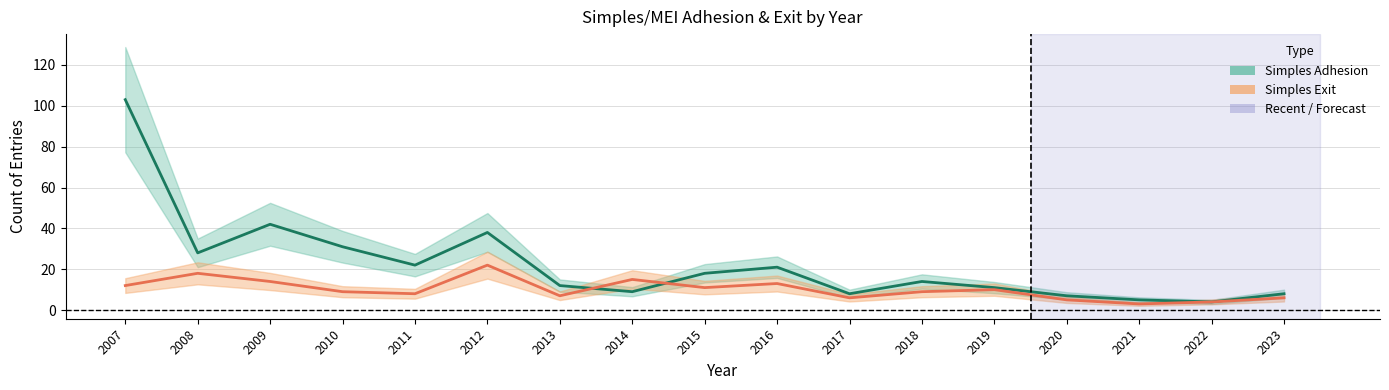

At 2008, list the series in order from largest to smallest.

Simples Adhesion, Simples Exit